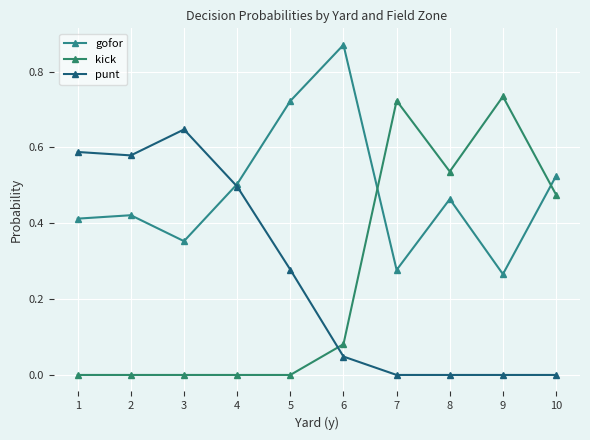

The punt series shows -0.2 at 8. True or false?

False